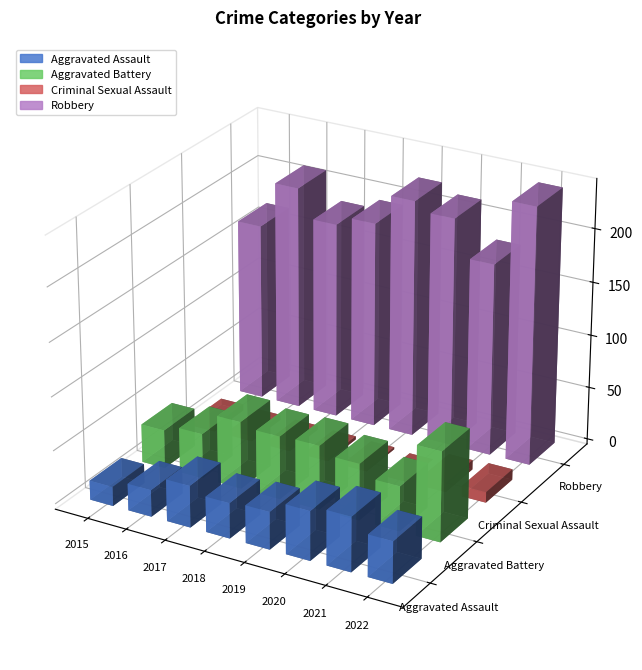

What is the approximate value of Aggravated Assault at 2015, to the nearest 10?

20